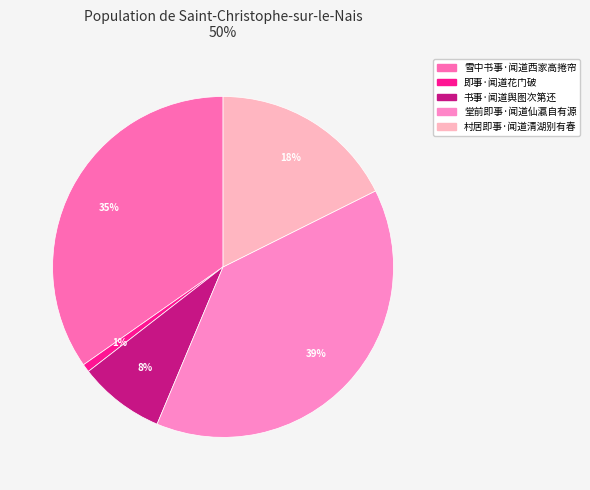

Rank the categories by value from highest to lowest.

堂前即事·闻道仙瀛自有源, 雪中书事·闻道西家高捲帘, 村居即事·闻道清湖别有春, 书事·闻道舆图次第还, 即事·闻道花门破